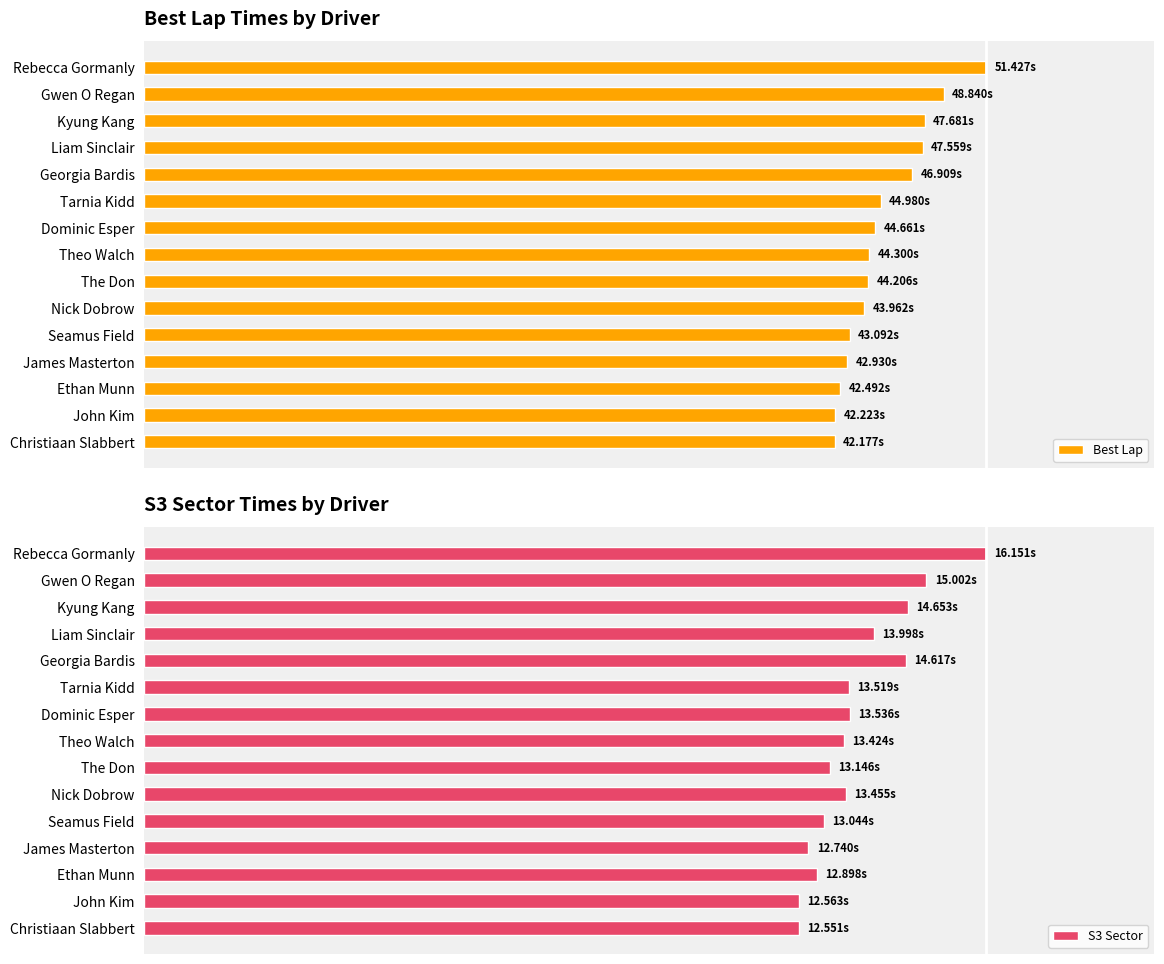

How many bars are there in each group?

2